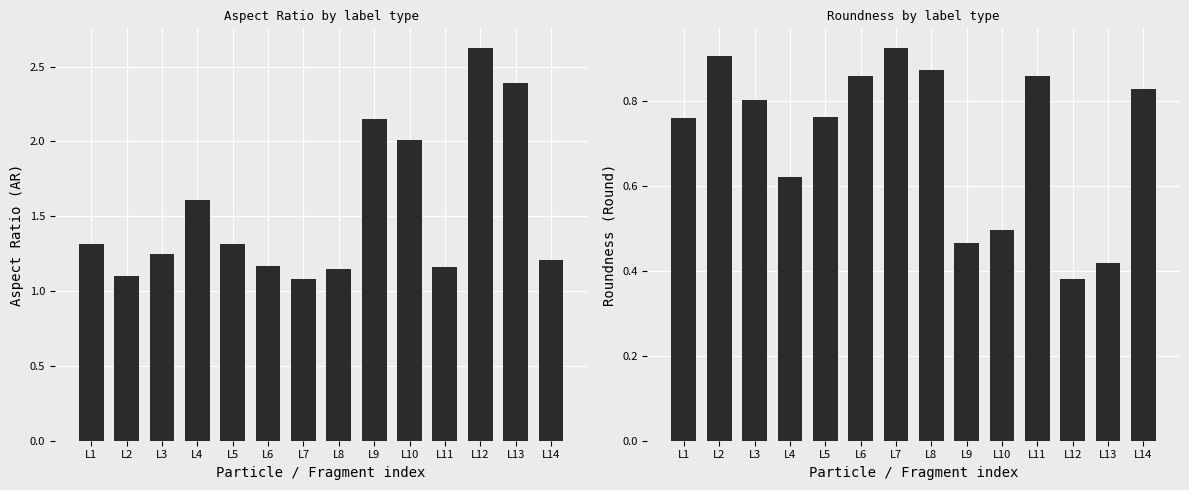

True or false: Round has a value of 0.9 at L11.

True